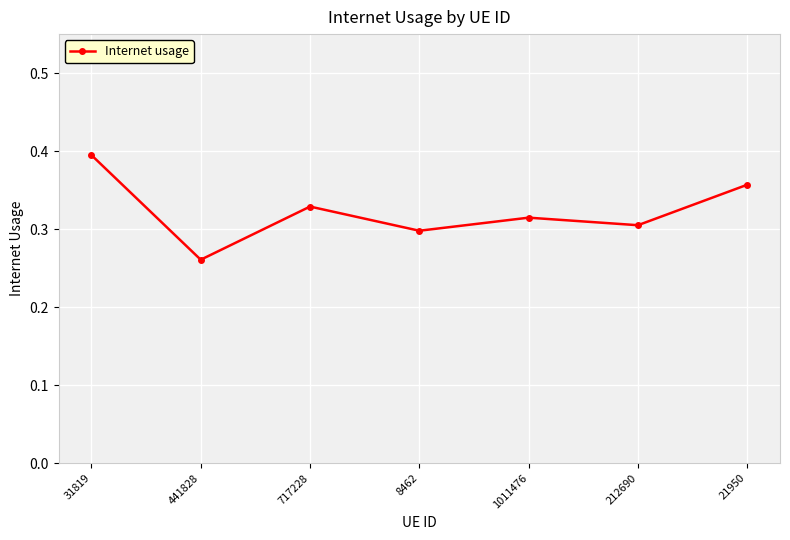

What position from the left is 1011476?

5